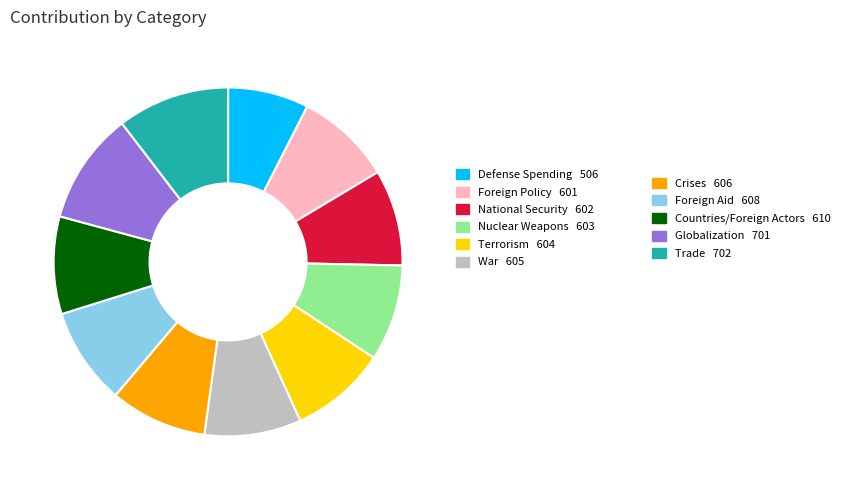

Is there a majority slice in this chart?

No